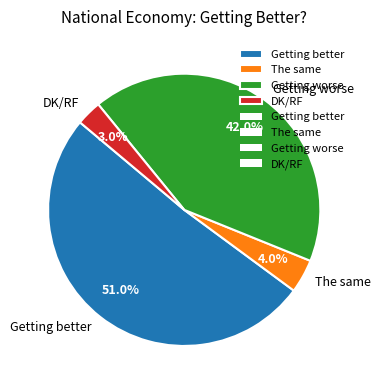

To the nearest percent, what is the difference between the largest and smallest slice percentages?

48%